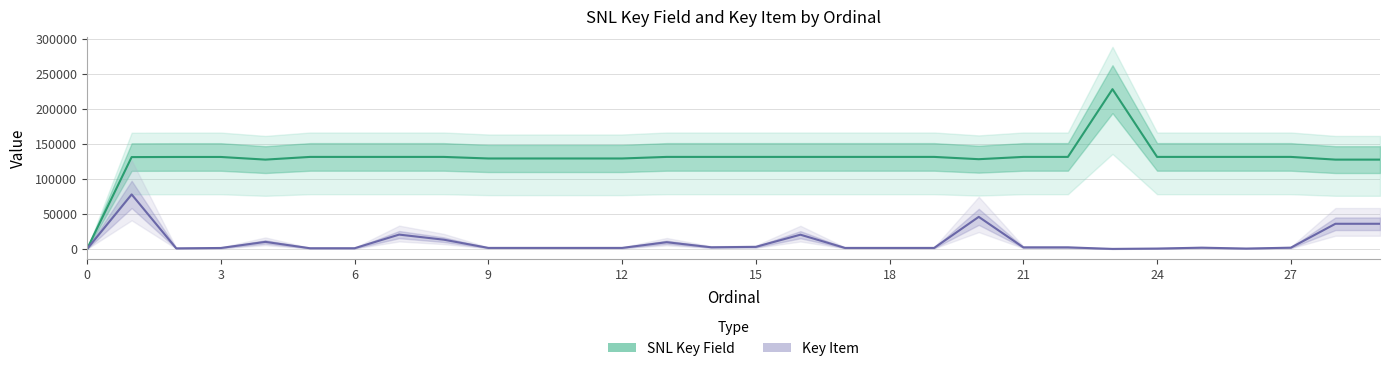

The value of SNL Key Field at 25 is 131256. True or false?

True